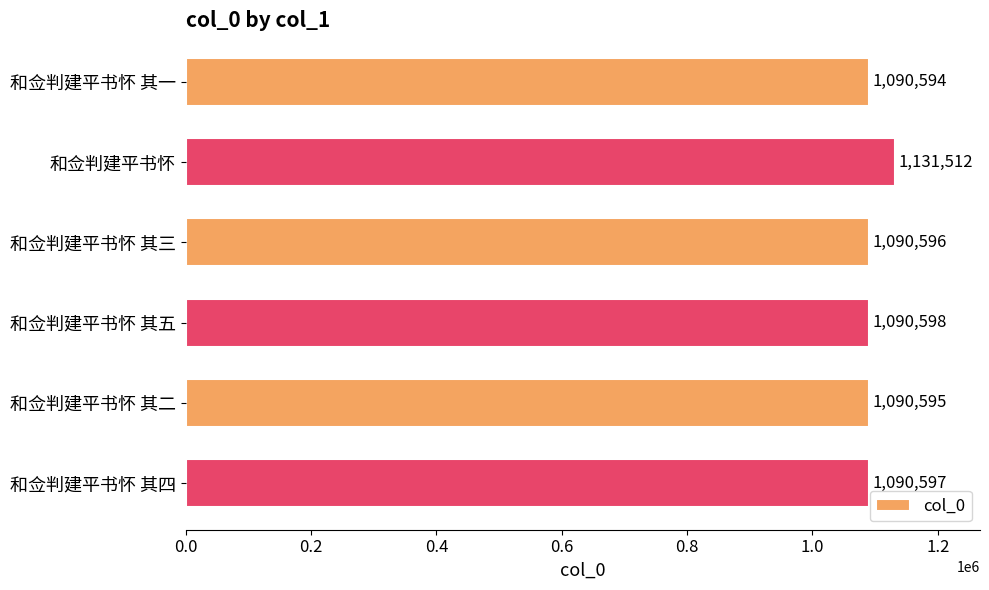

Are the bars horizontal?

Yes